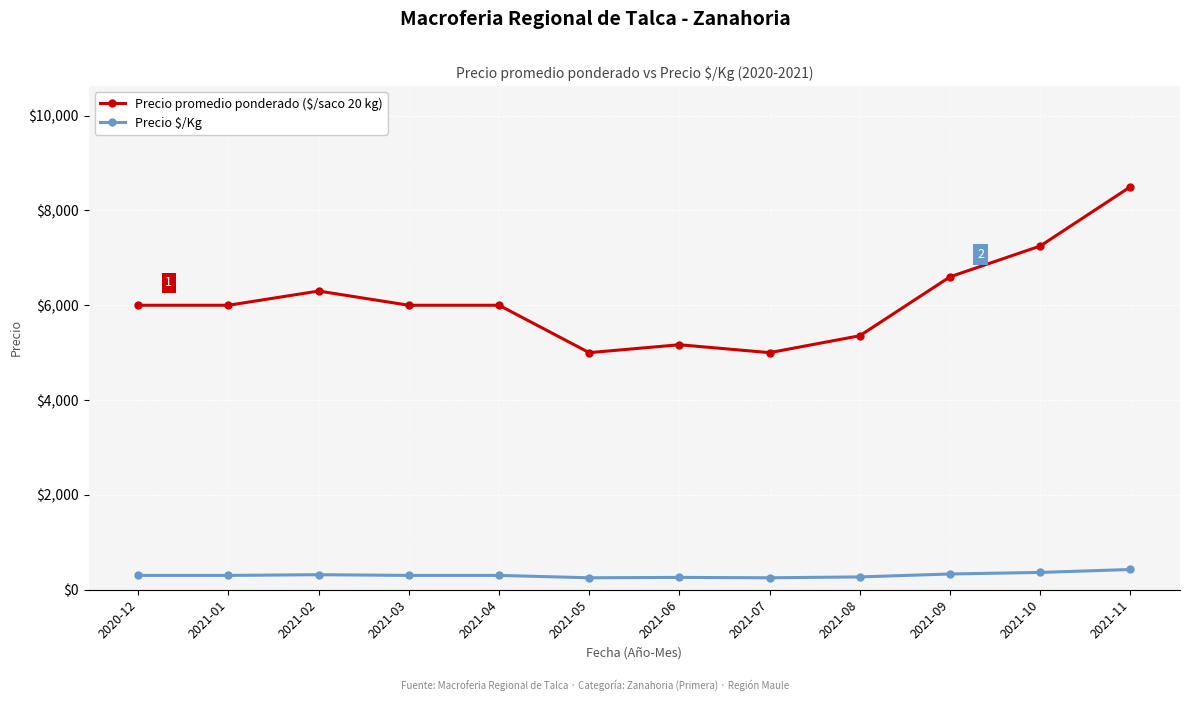

At which category does Precio promedio ponderado ($/saco 20 kg) reach its first local peak?

2021-02